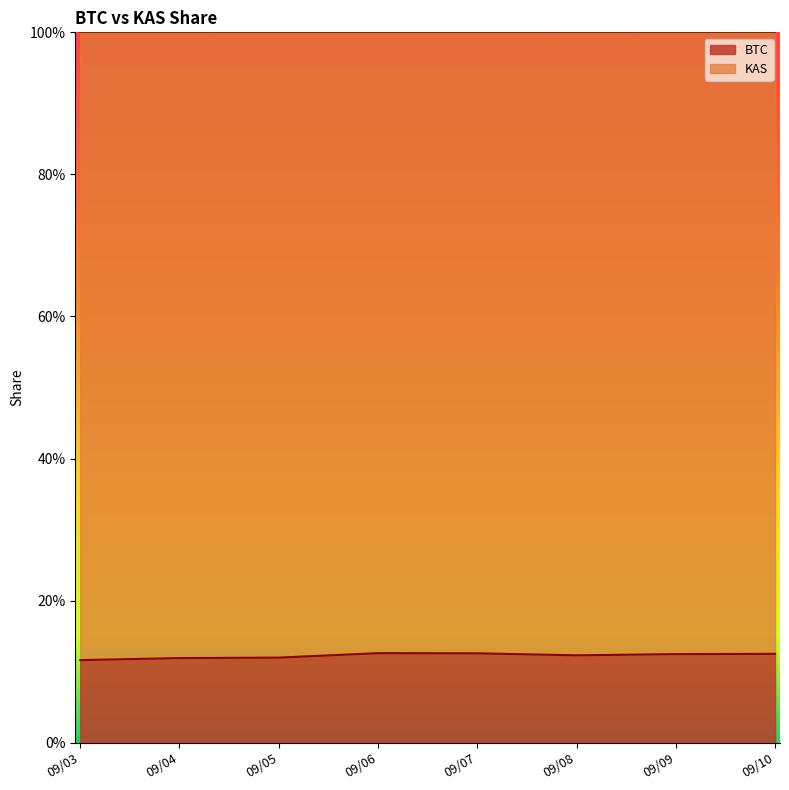

How many points are lower than both their immediate neighbors (excluding endpoints)?

1